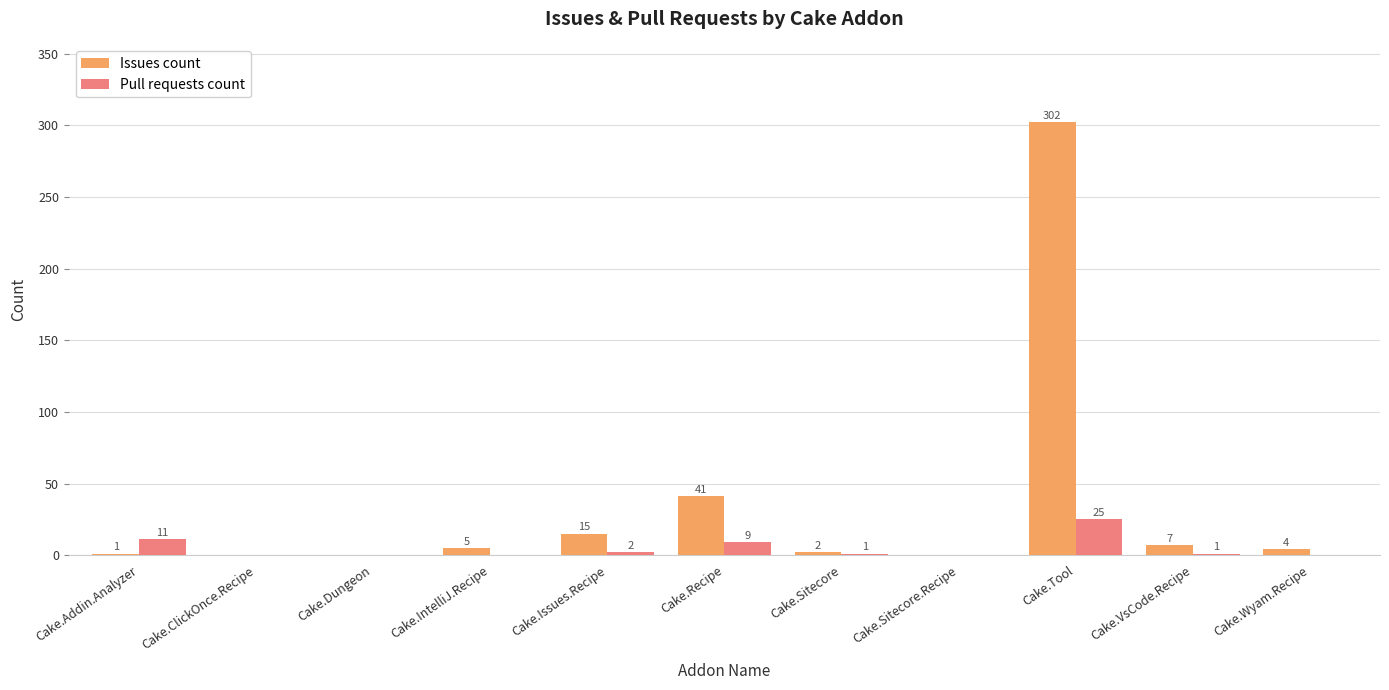

What are all the series names shown in the legend?

Issues count, Pull requests count